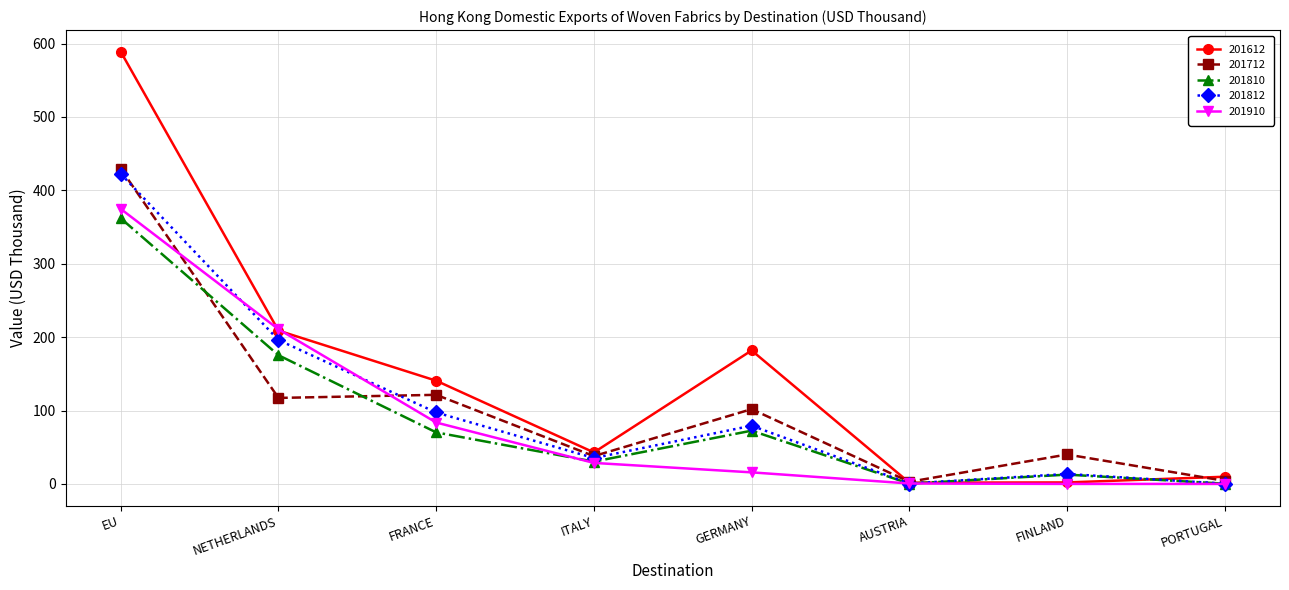

At how many categories does at least one series exceed 199?

2